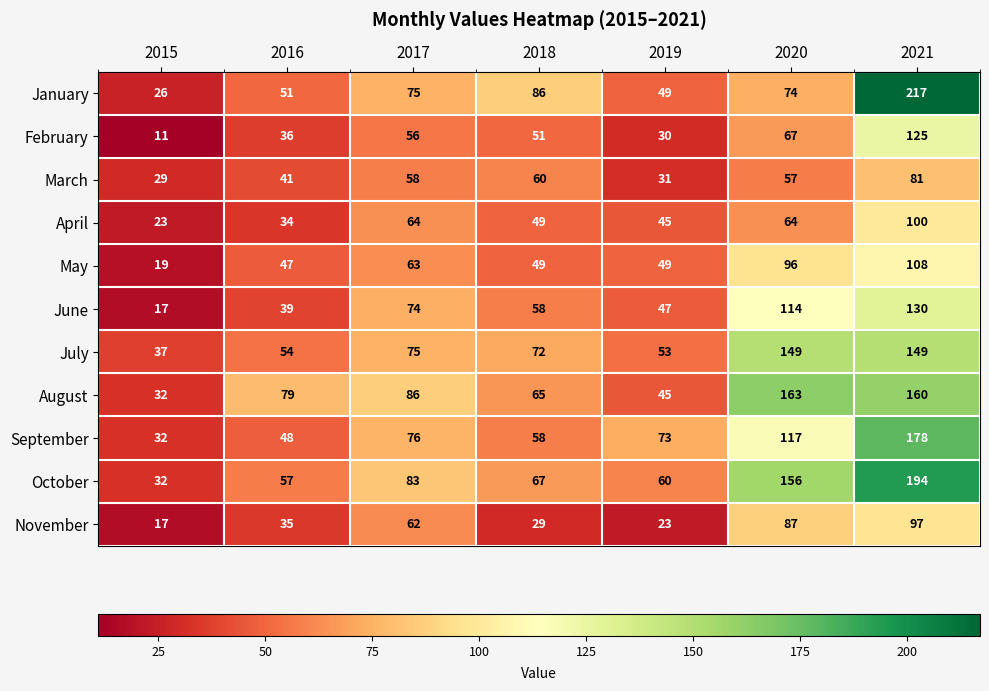

What is the smallest value displayed?

11